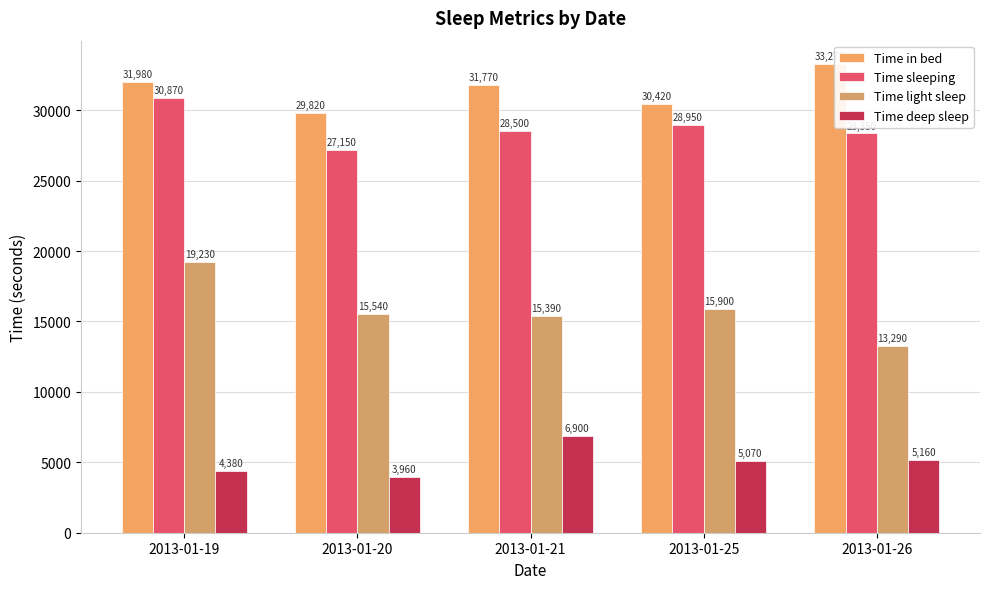

What is the value of the Time in bed bar at the 2nd from the left?

29820